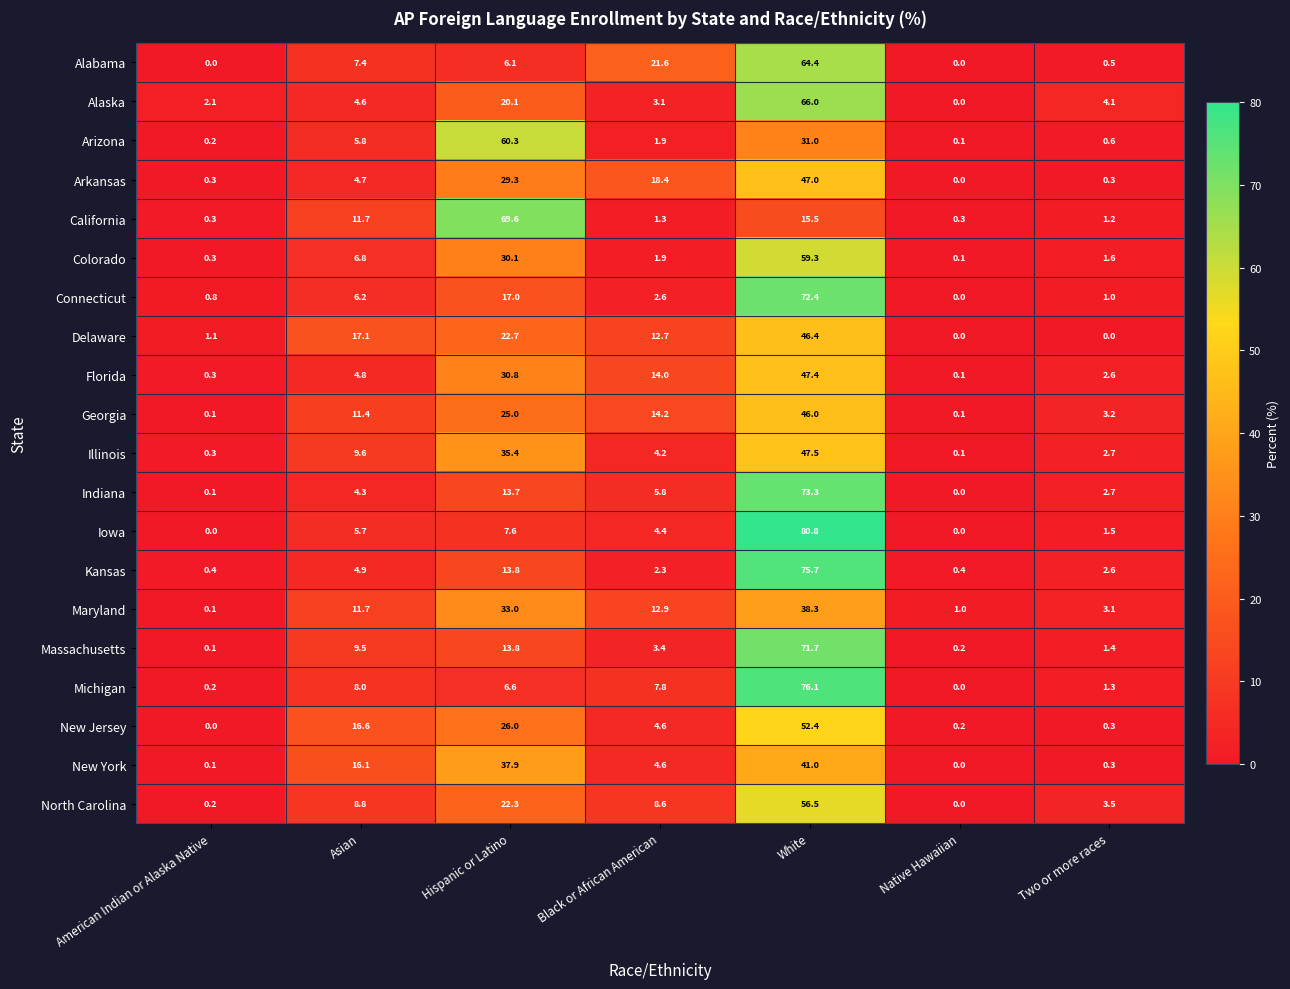

Between Asian and White, which series saw the biggest shift?

Iowa